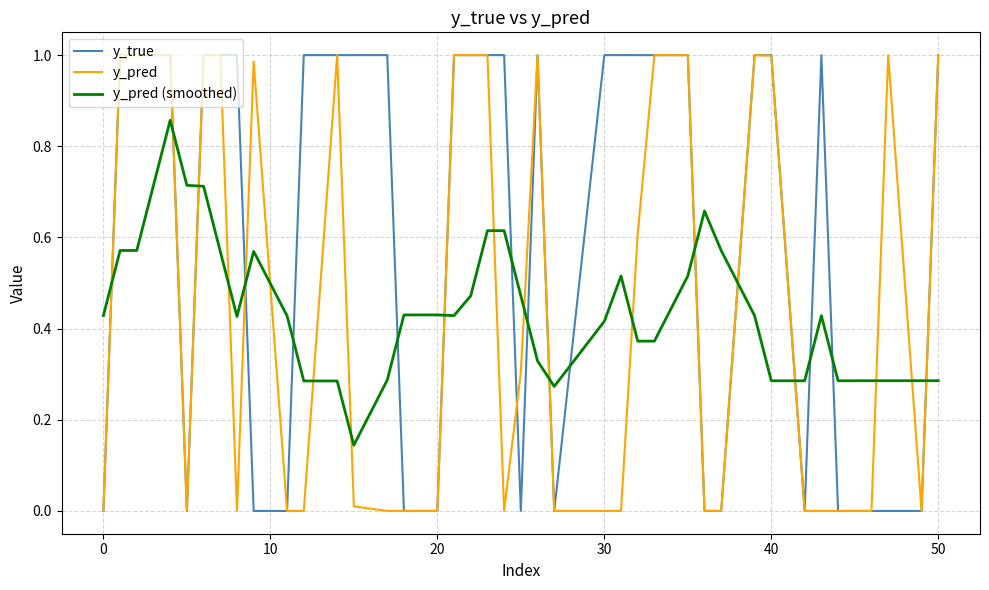

Which series has the largest range (max minus min)?

y_true